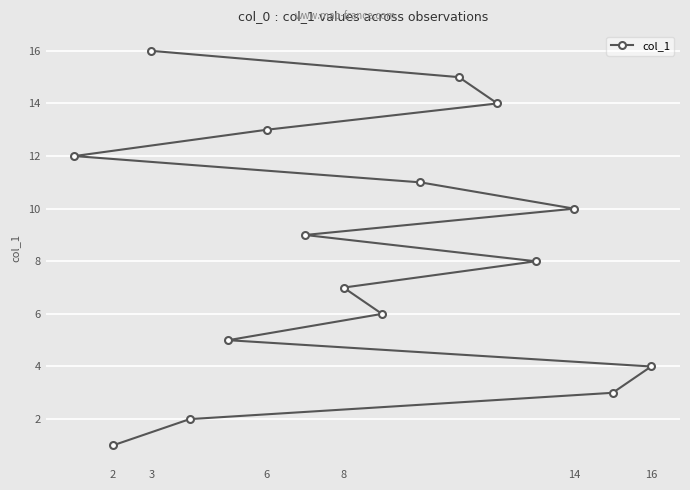

What is the change in value from 3 to 6?

-3